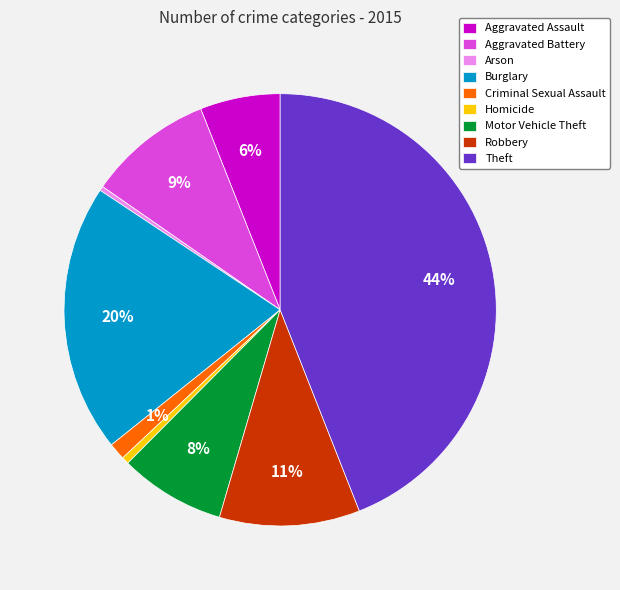

To the nearest percent, what is the difference between the largest and smallest slice percentages?

44%